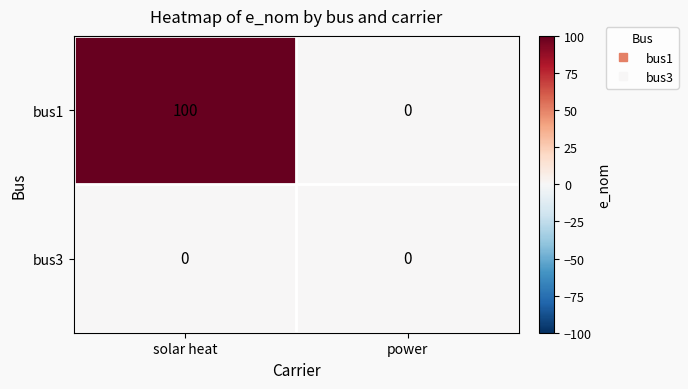

Reading left to right, extract all data points from this chart.

bus1: 100	0
bus3: 0	0